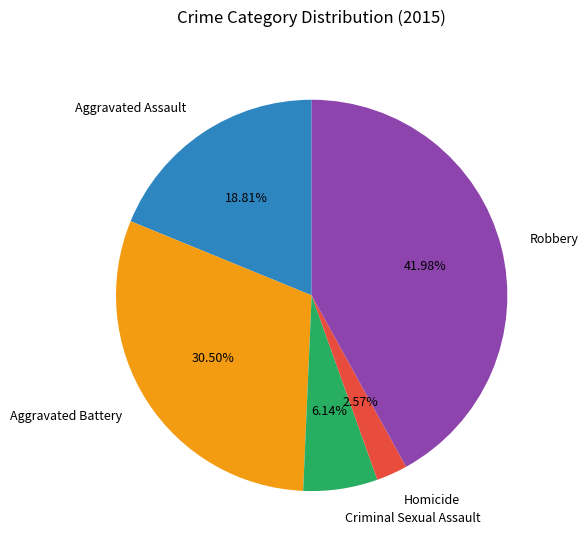

What percentage is NOT represented by Aggravated Battery?

69.5%